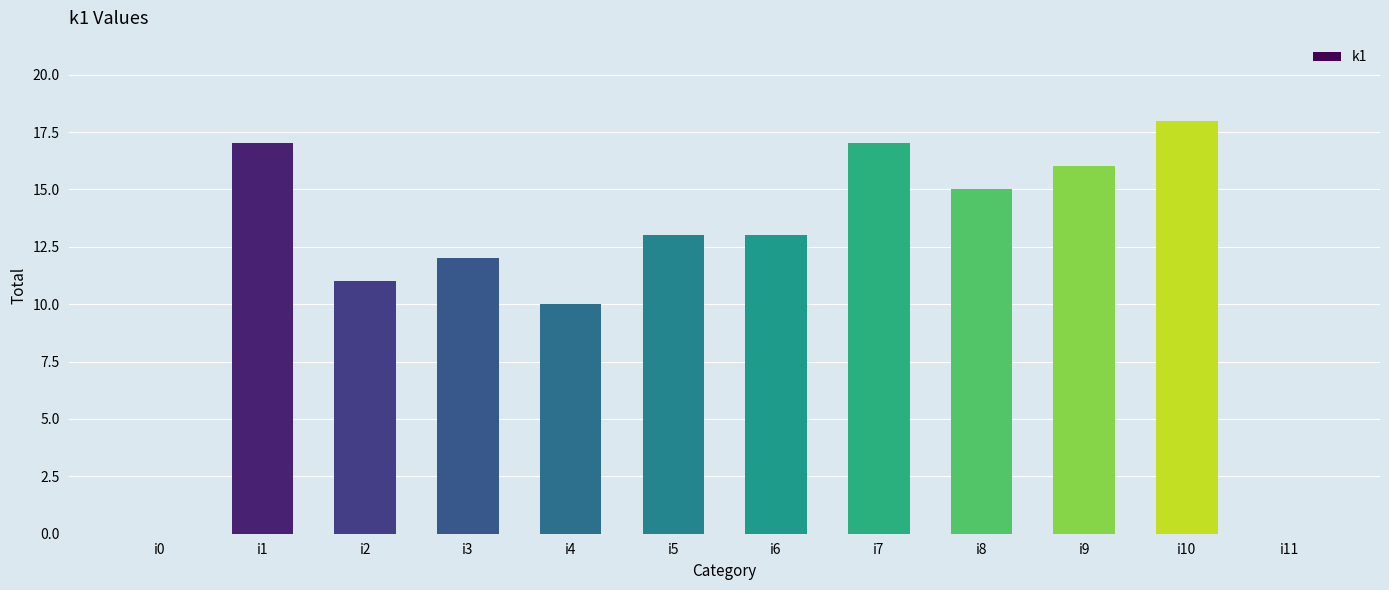

At which label is the value closest to 9?

i4